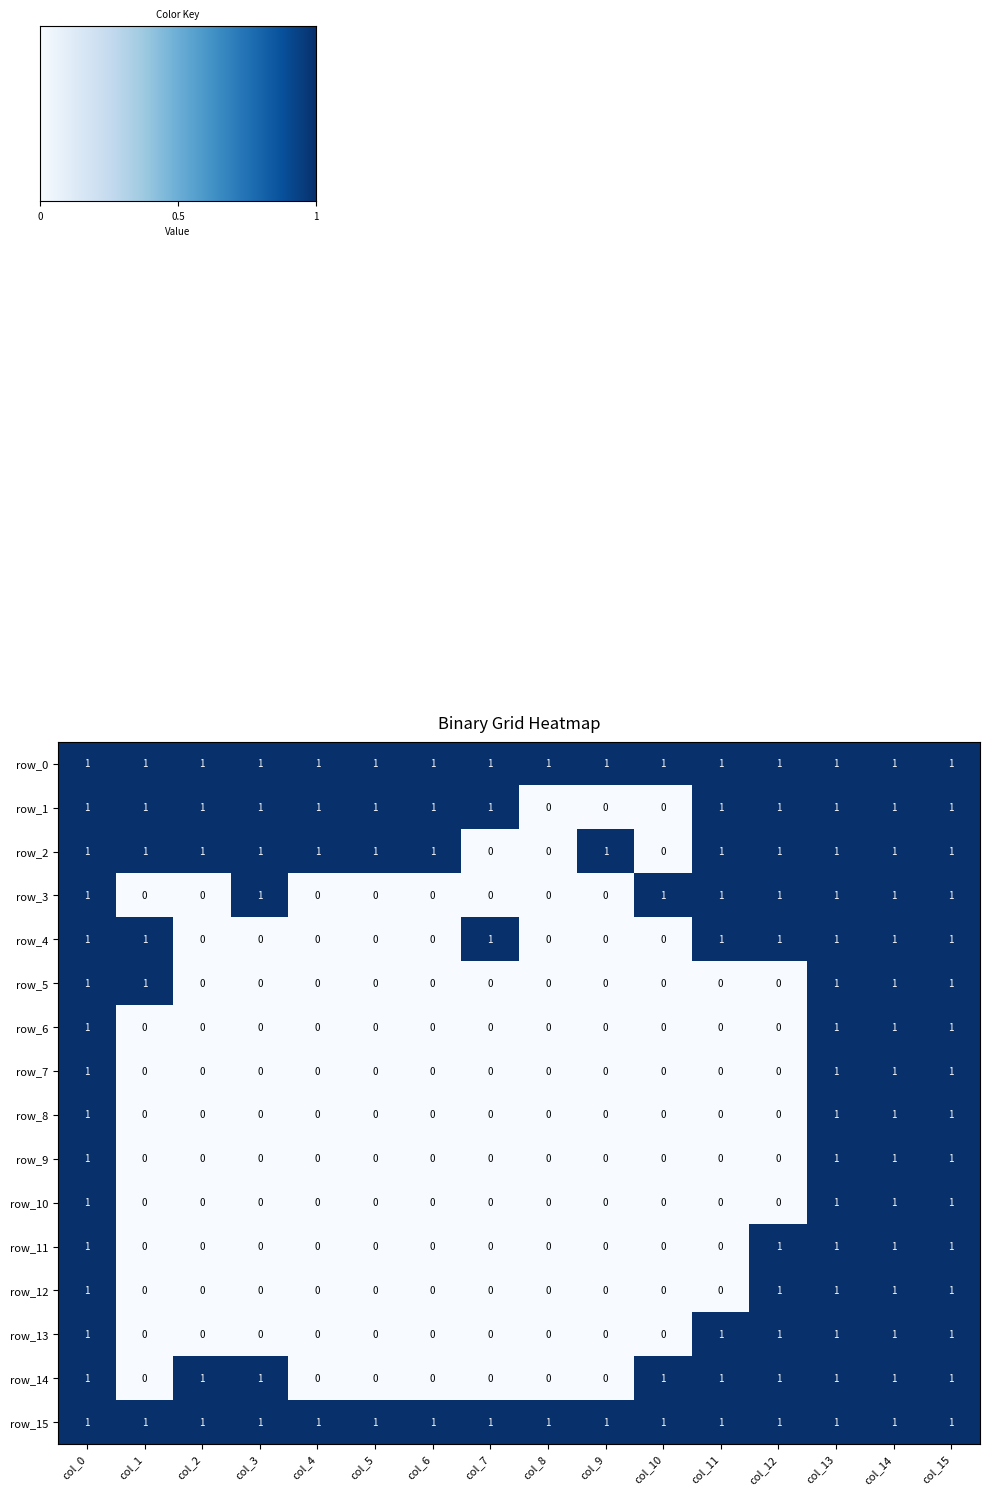

What is the sum of all row_3 values?

8